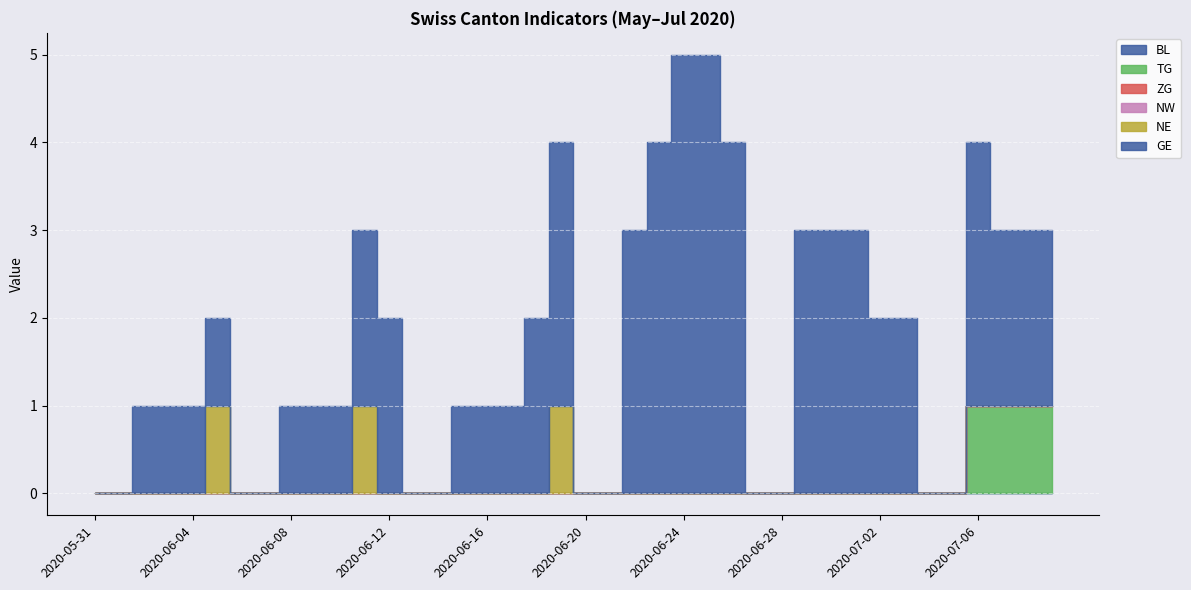

What position from the left is 2020-06-04?

5